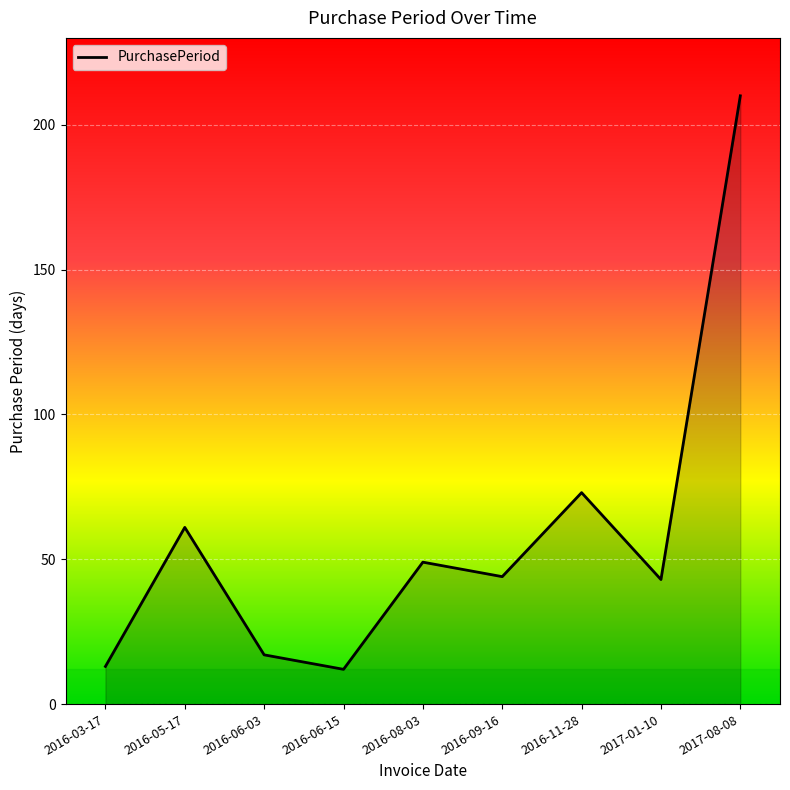

What is the change in value from 2016-05-17 to 2016-08-03?

-12